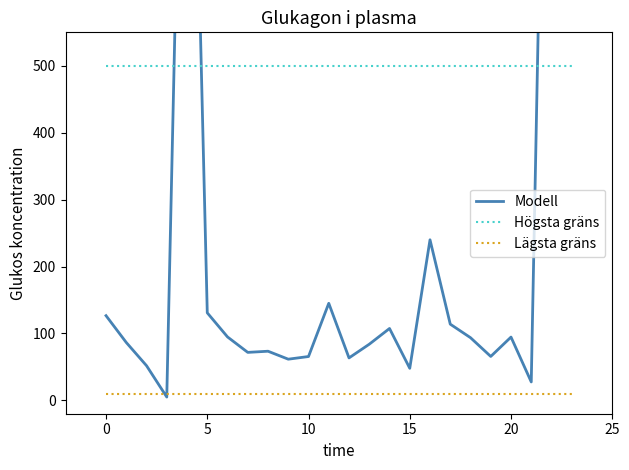

True or false: Lägsta gräns and Högsta gräns intersect in this chart.

False